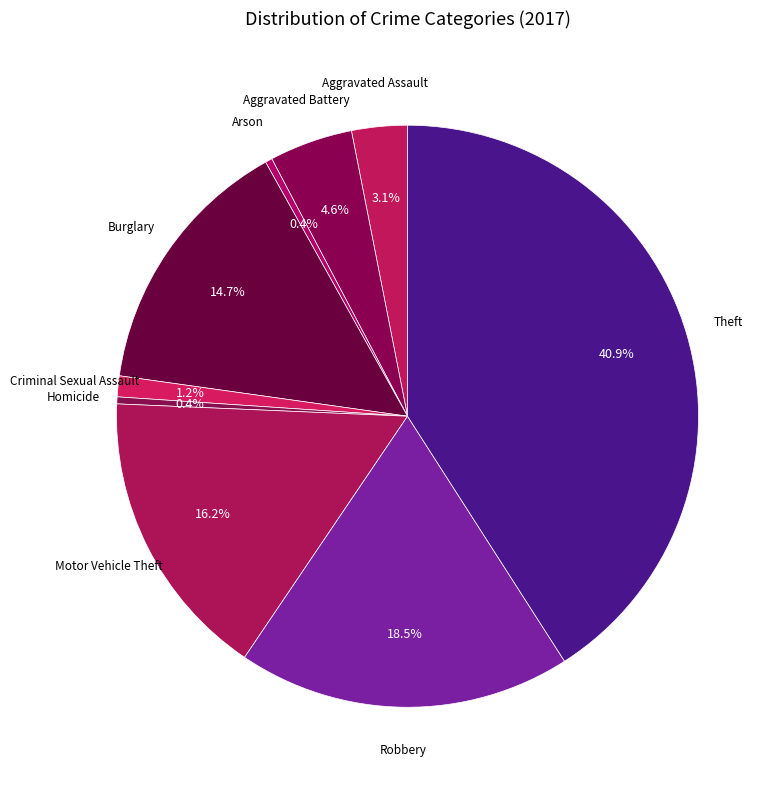

The Motor Vehicle Theft slice represents 16% of the pie. True or false?

True